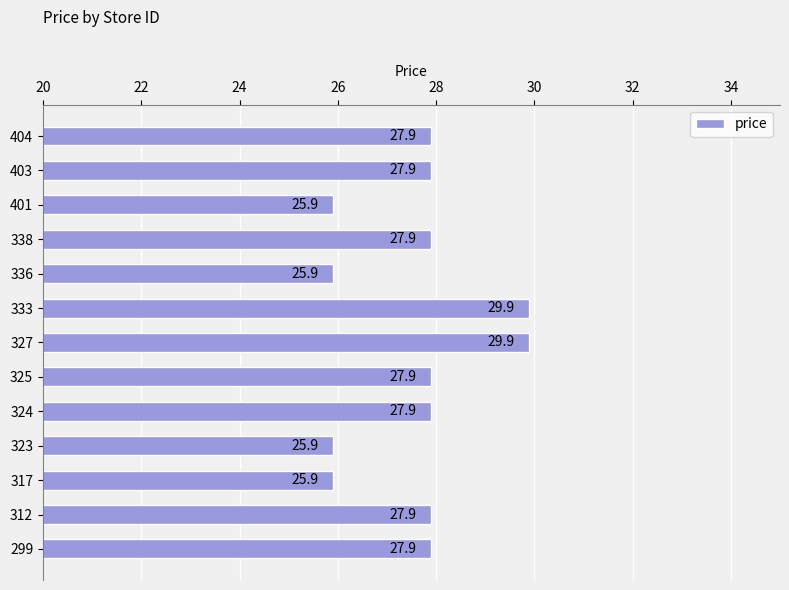

What is the change in value from 312 to 317?

-2.0